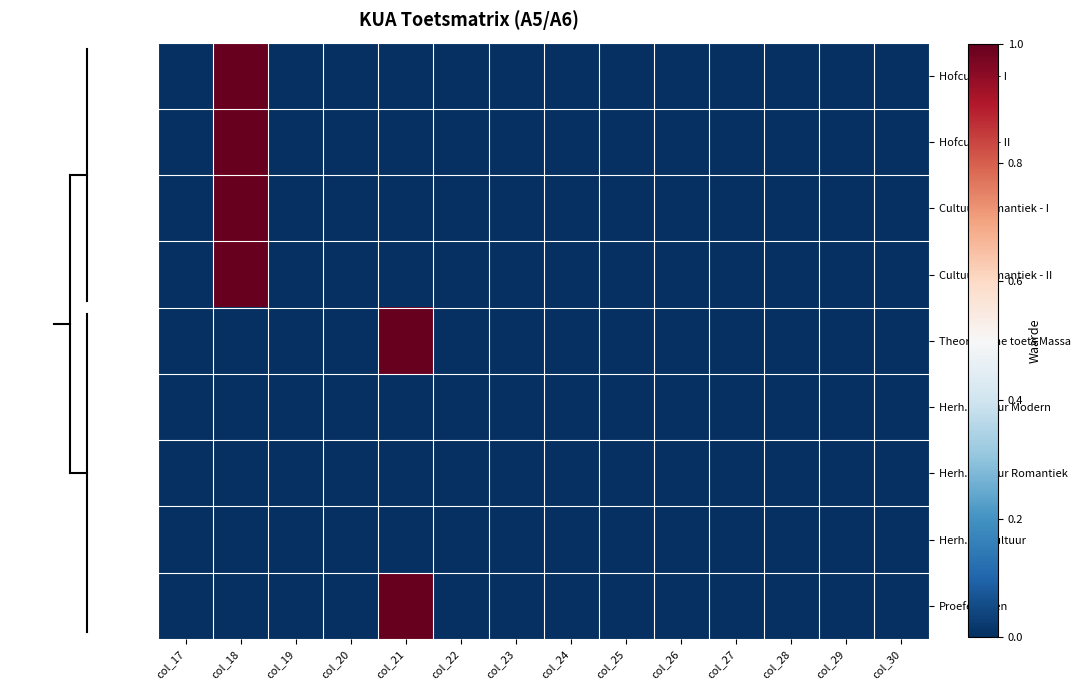

How many categories are shown in the chart?

14